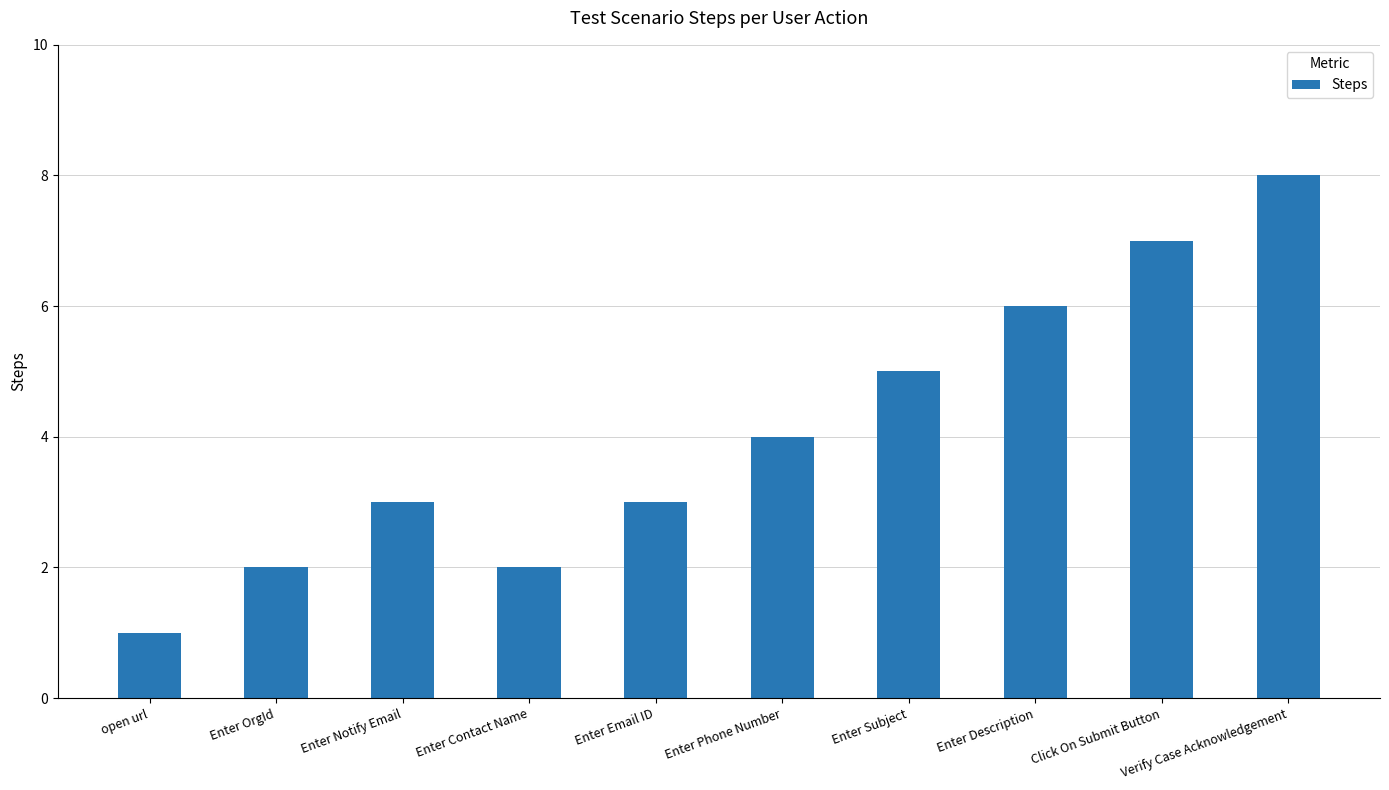

What position from the right is Enter Description?

3